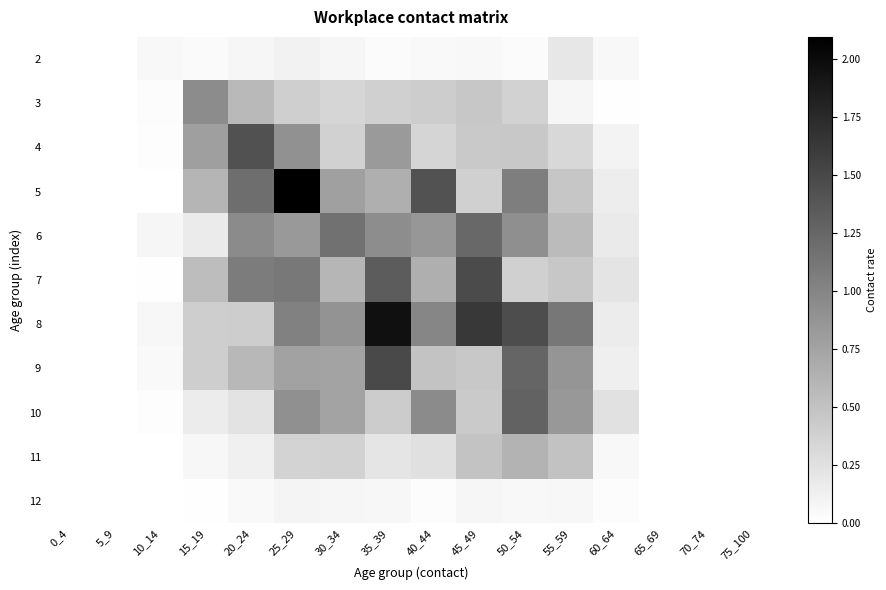

How many series are shown in this chart?

11